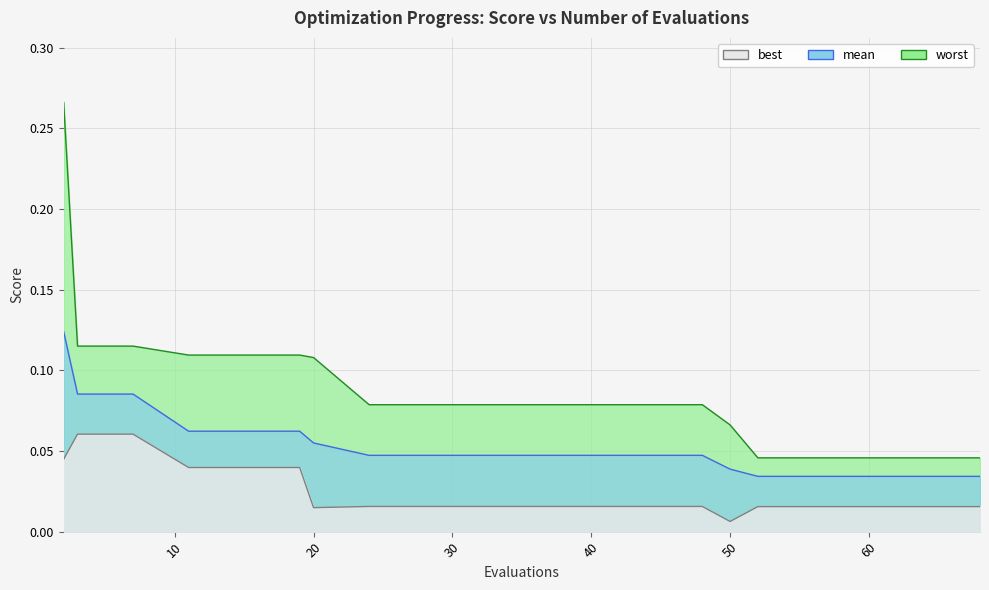

True or false: worst and best cross at least once.

False